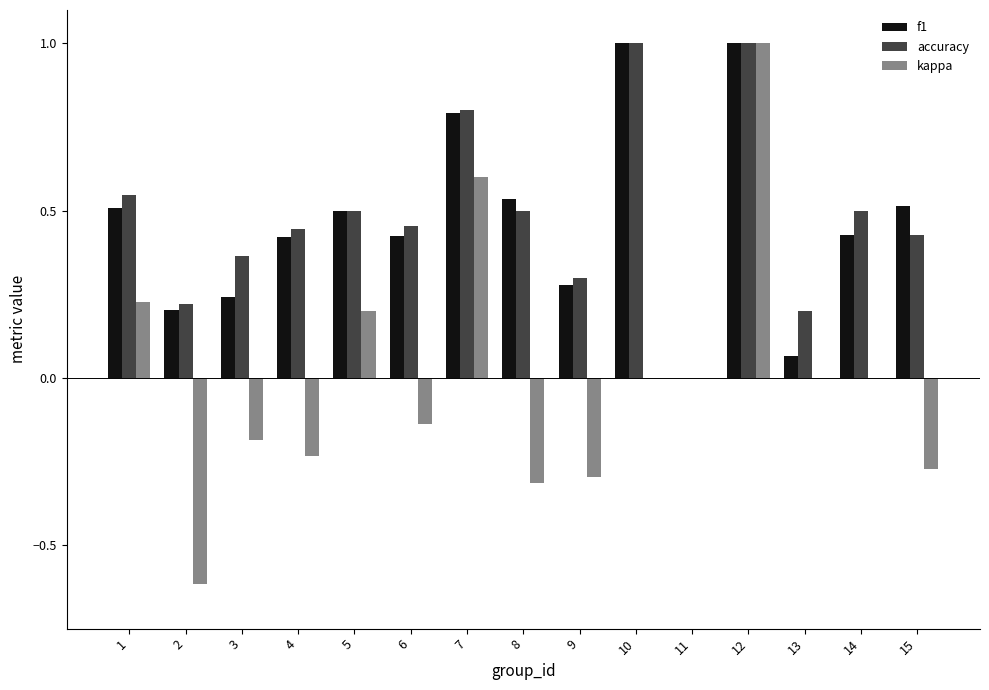

What is the greatest value displayed?

1.0